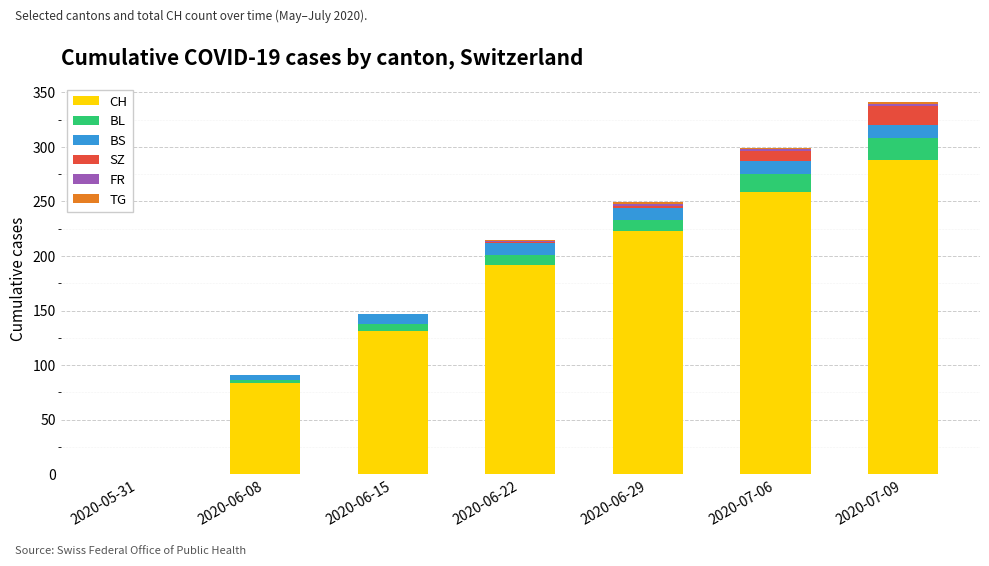

Does the chart contain stacked bars?

Yes